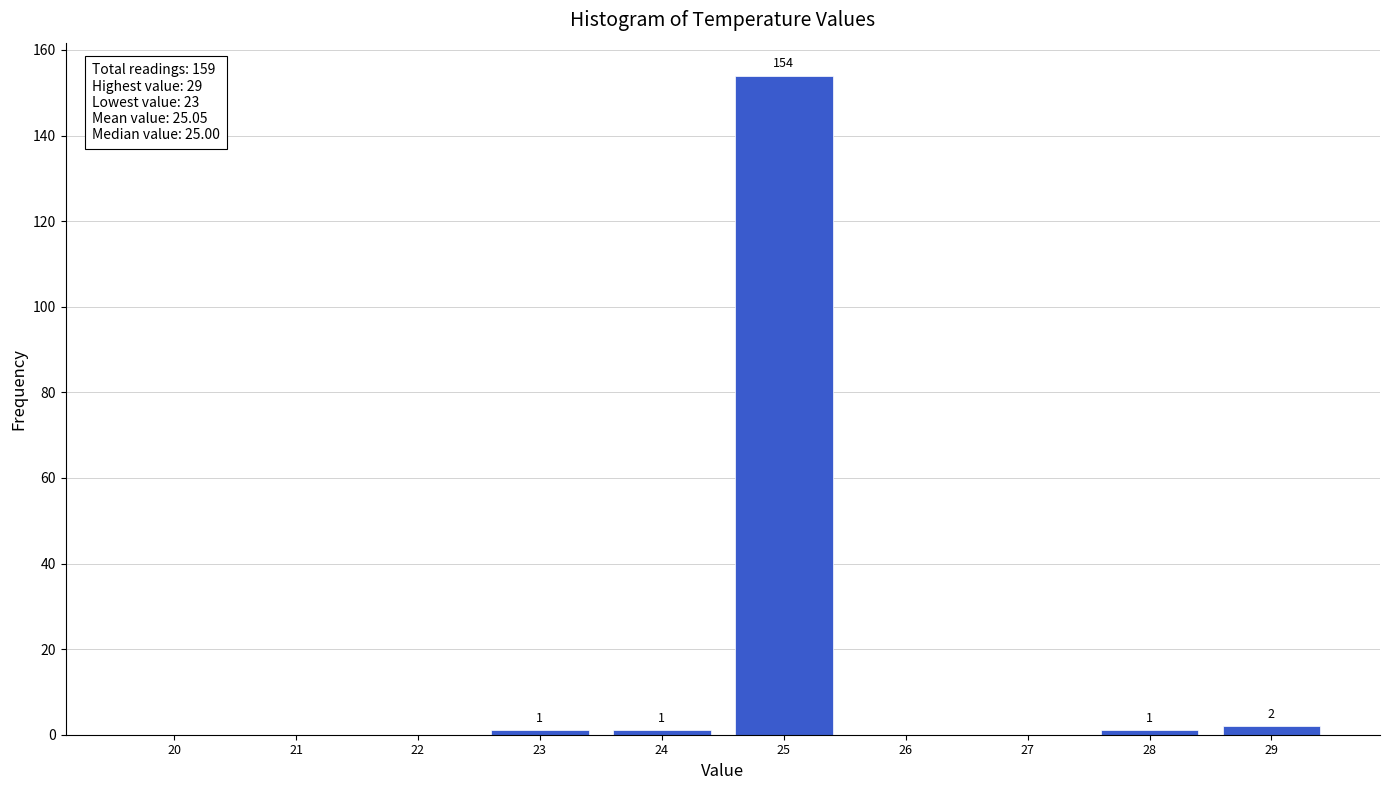

Reading left to right, transcribe all the data shown in this chart.

20=0	21=0	22=0	23=1	24=1	25=154	26=0	27=0	28=1	29=2